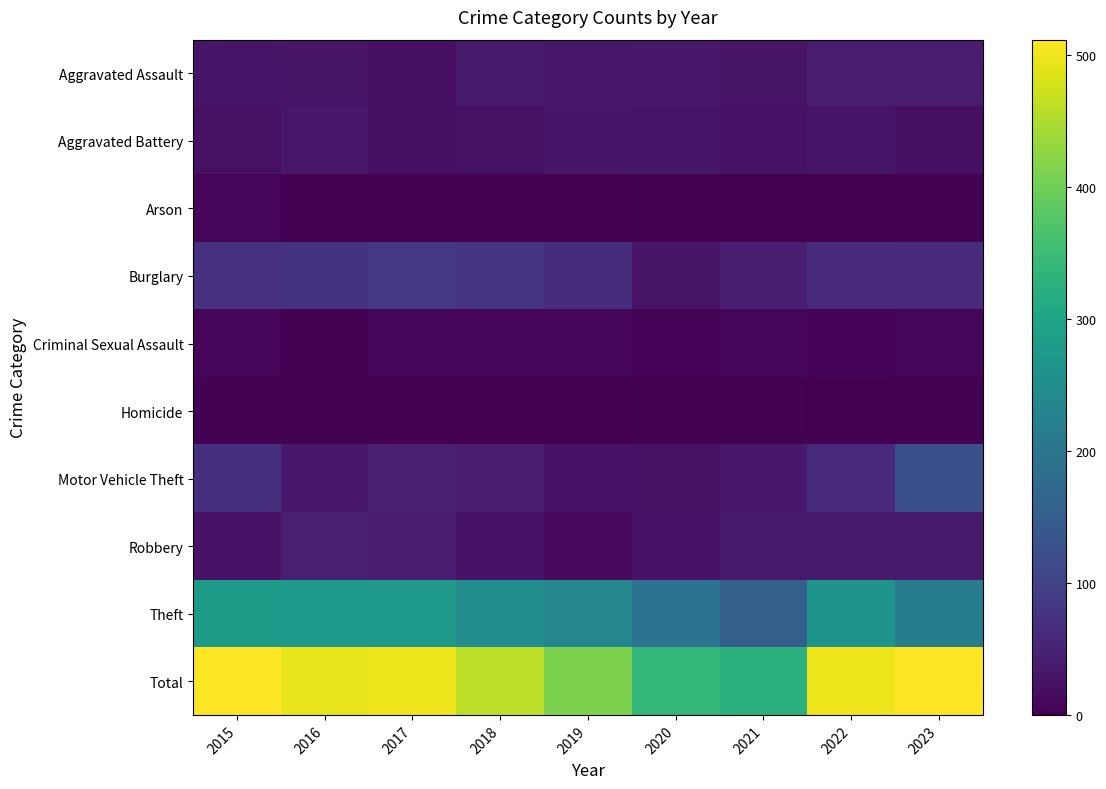

Which label corresponds to the smallest value in the chart?

2019